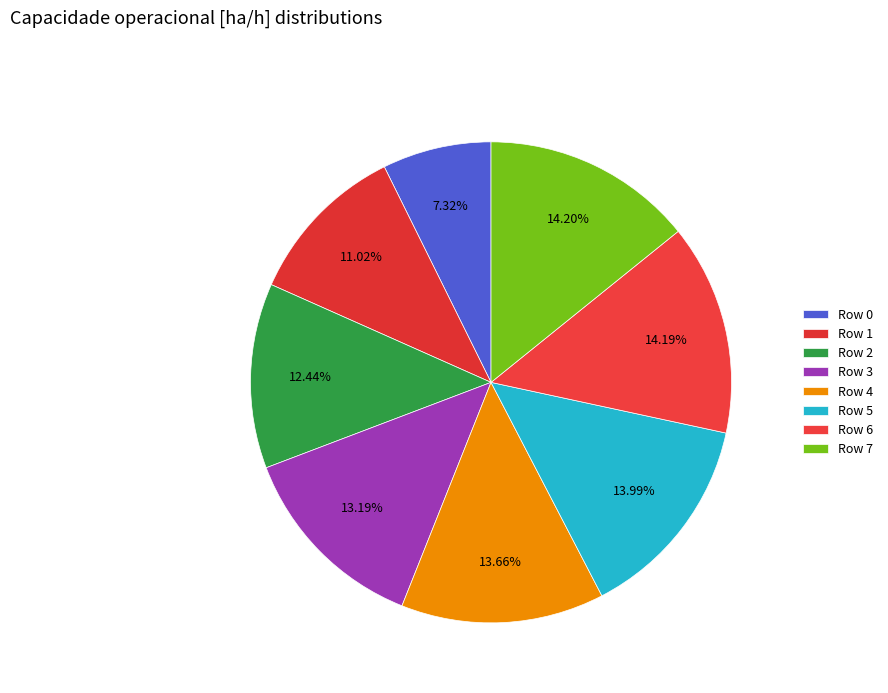

What is the change in value from Row 1 to Row 2?

+0.2